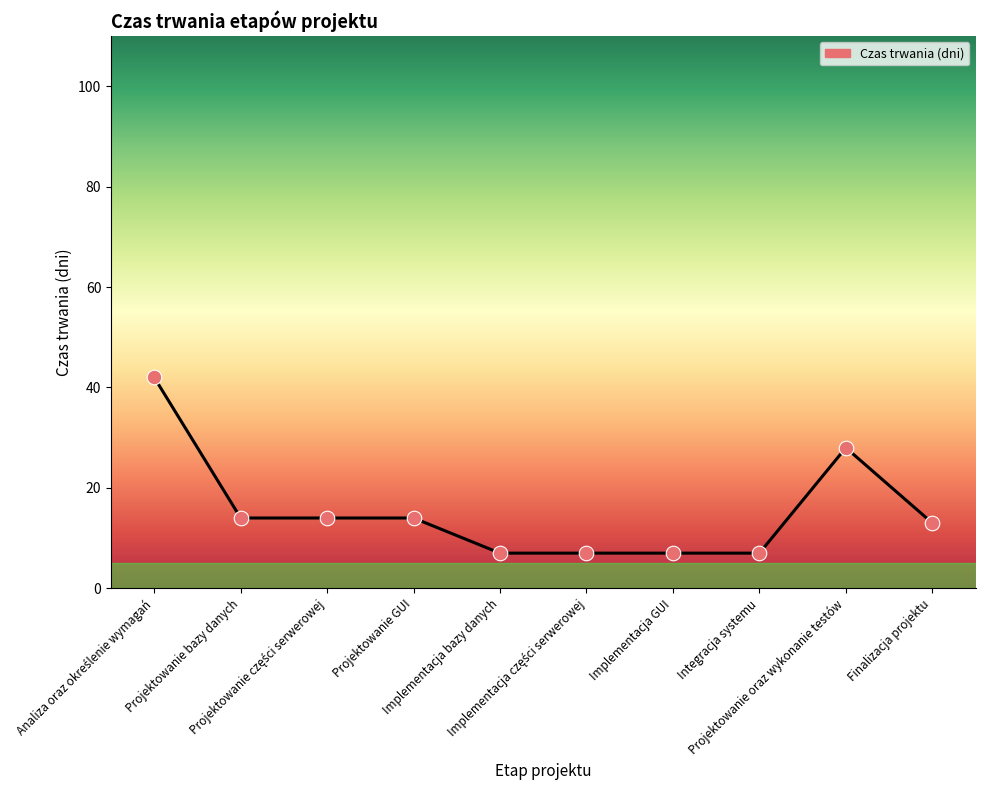

Approximately how many times larger is the value at Projektowanie bazy danych compared to Finalizacja projektu?

1.1